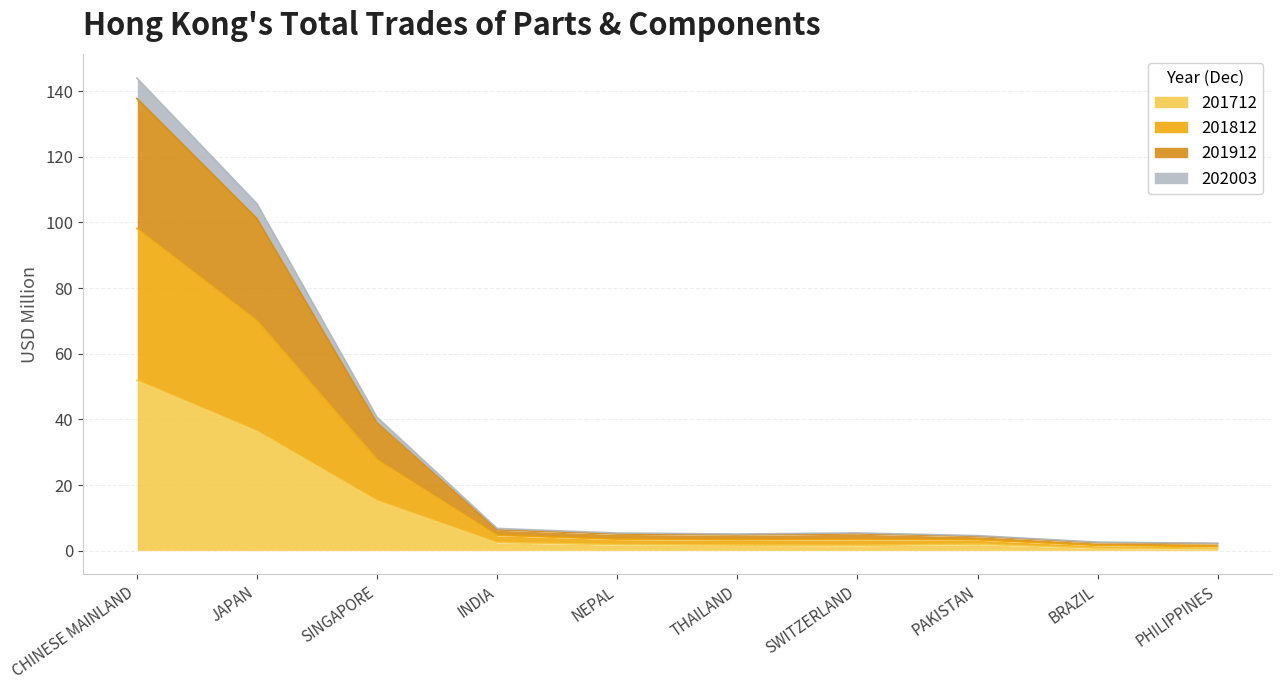

At which category is the sum across all series the highest?

CHINESE MAINLAND